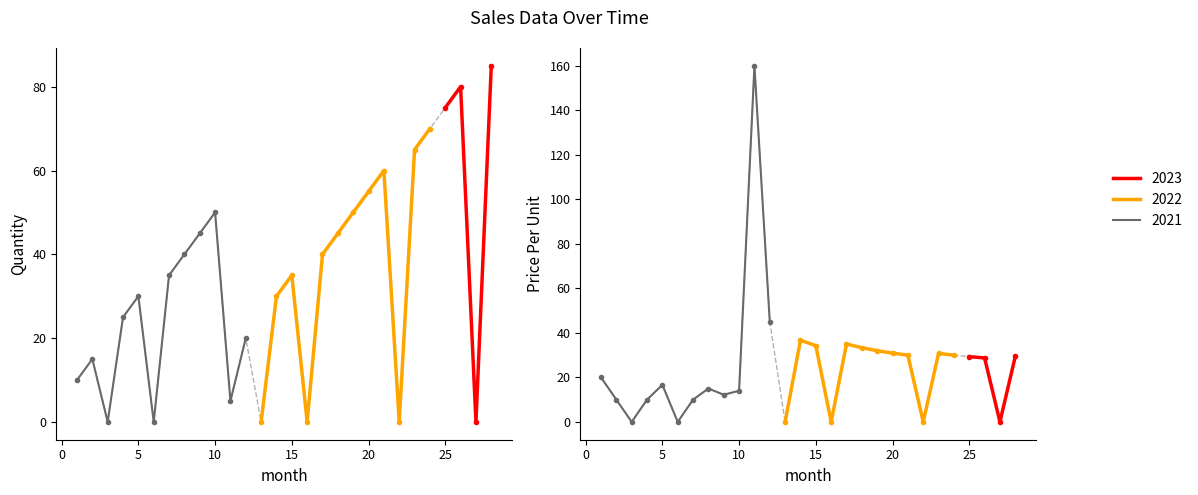

Which category has the lowest value in the Quantity series?

2021-03